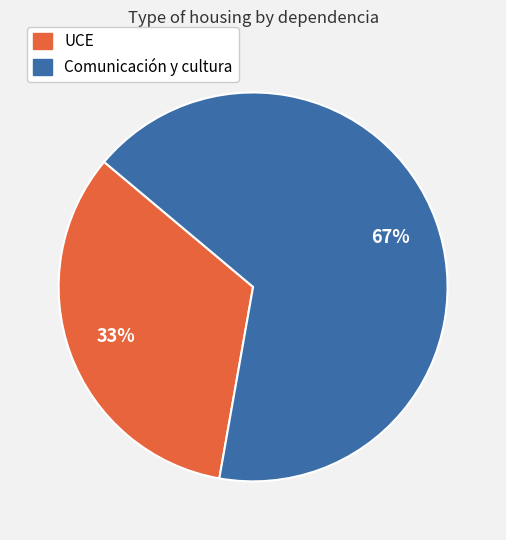

What is the smallest slice in the pie chart?

UCE